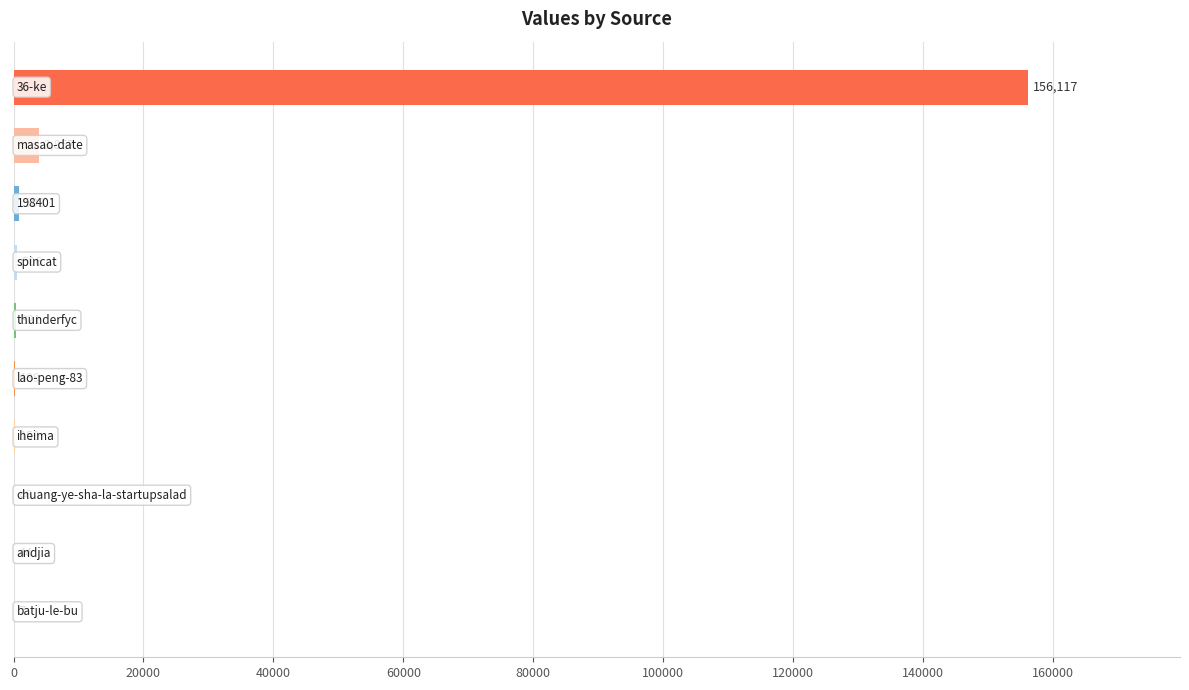

What is the sum of all values?

162149